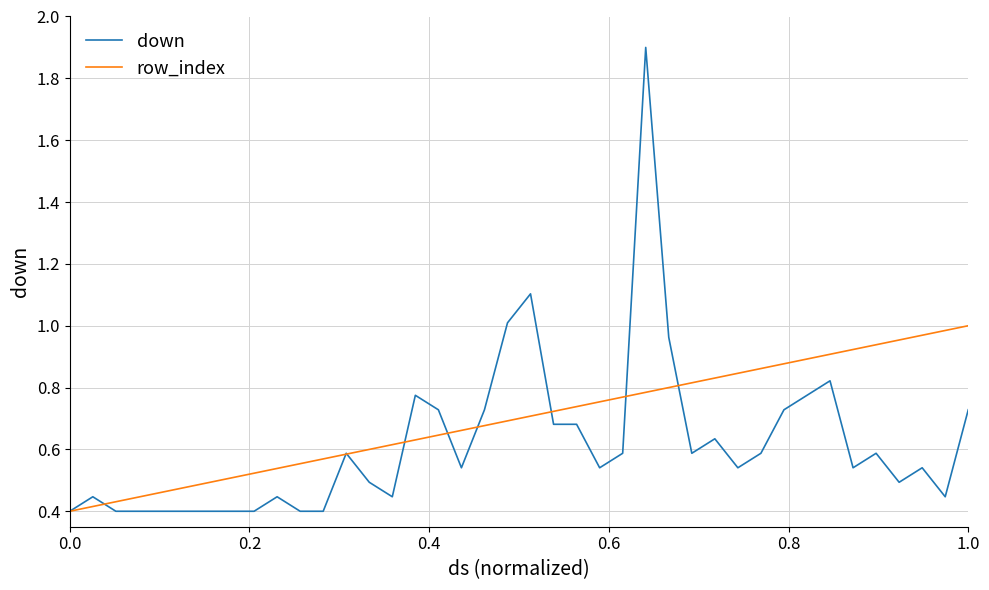

Which series has the largest range (max minus min)?

down